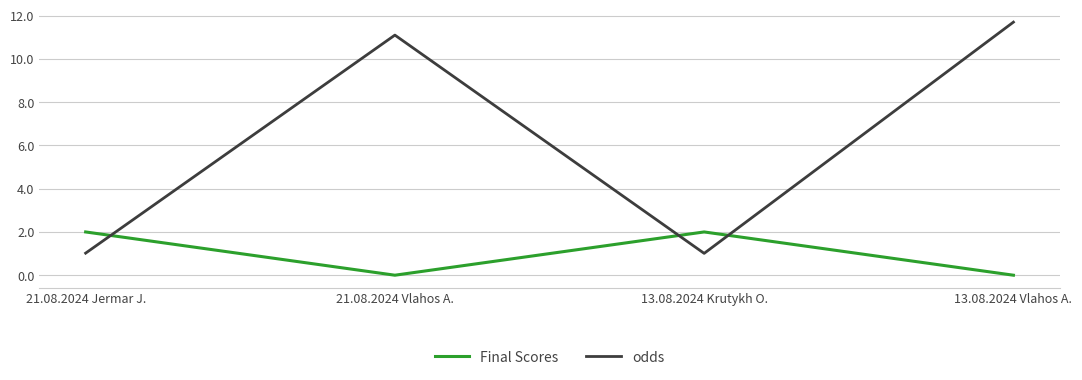

Count the number of categories in the chart.

4